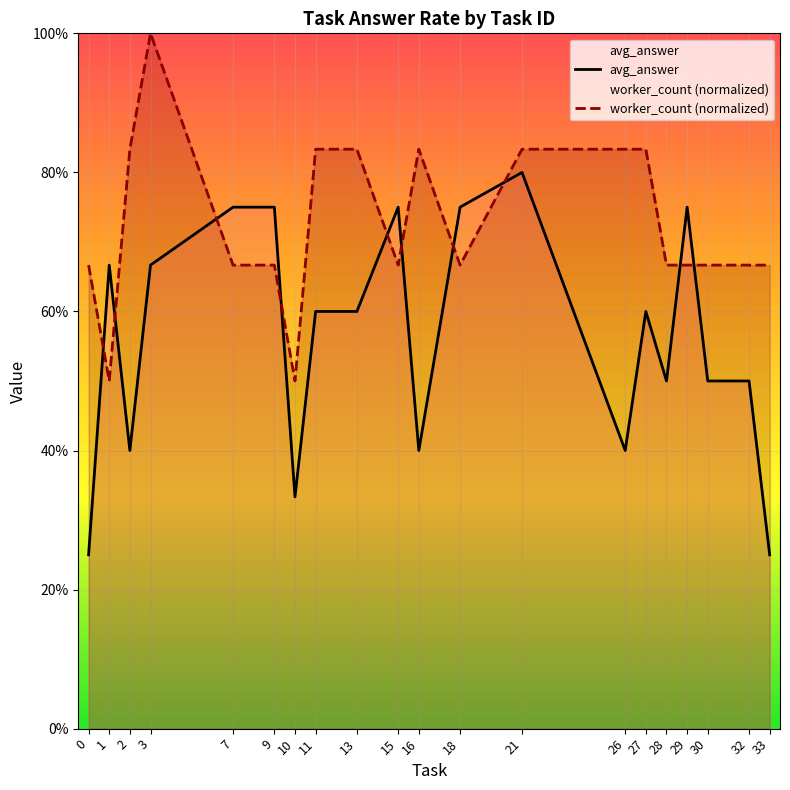

The value of worker_count (normalized) at 21 is 1.2. True or false?

False